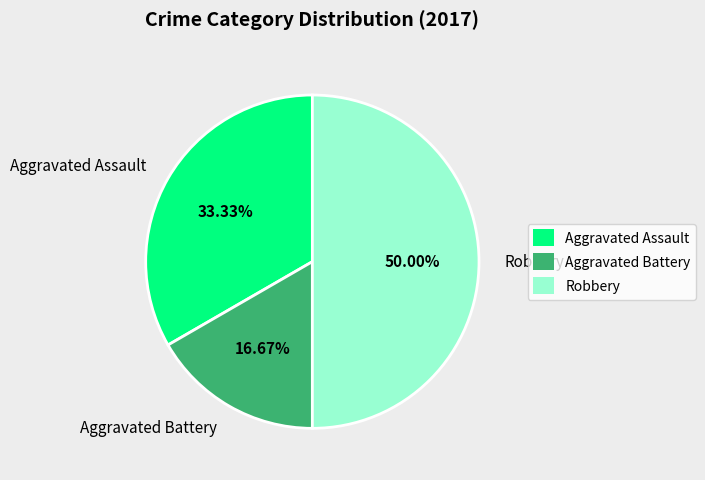

What is the smallest slice in the pie chart?

Aggravated Battery